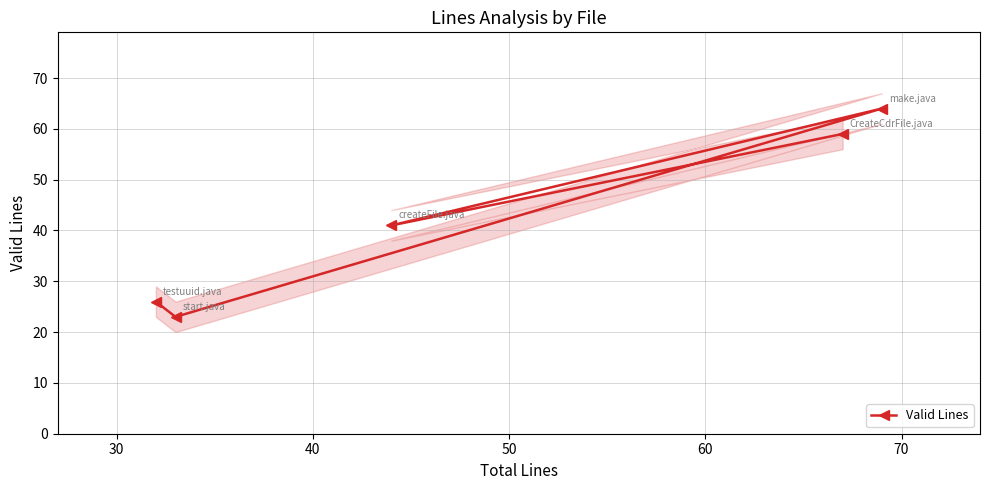

What is the value of the Valid Lines point at the 4th from the left?

59